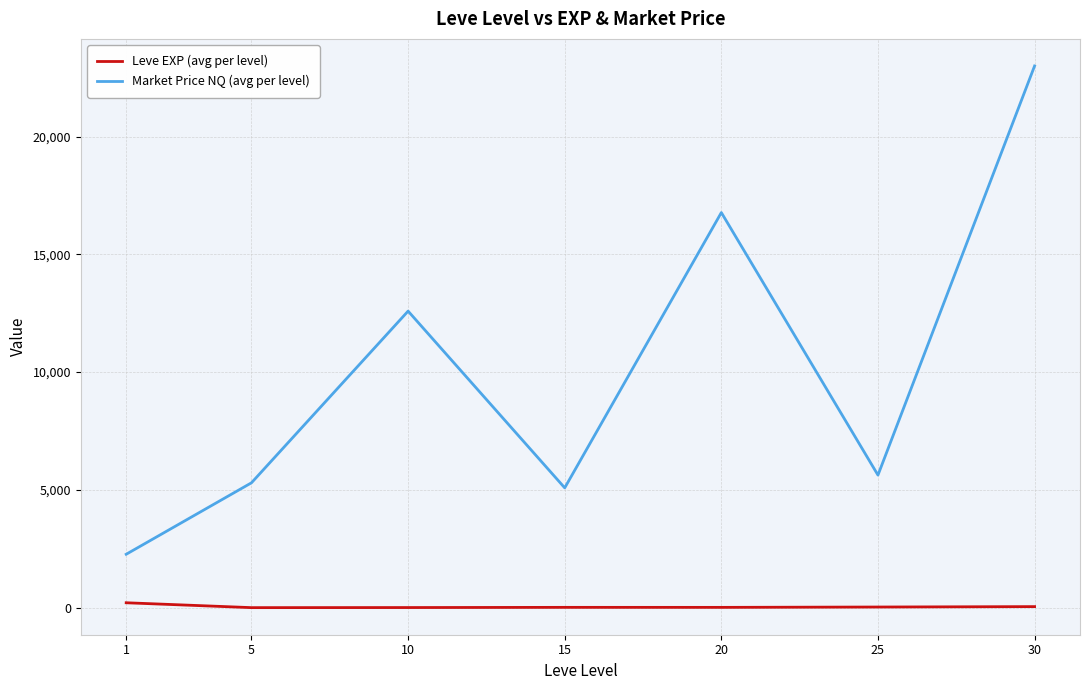

Which series changed the most between 25 and 30?

Market Price NQ (avg per level)